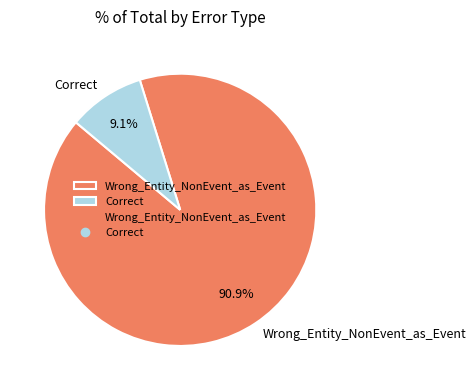

Which has a higher value, Correct or Wrong_Entity_NonEvent_as_Event?

Wrong_Entity_NonEvent_as_Event